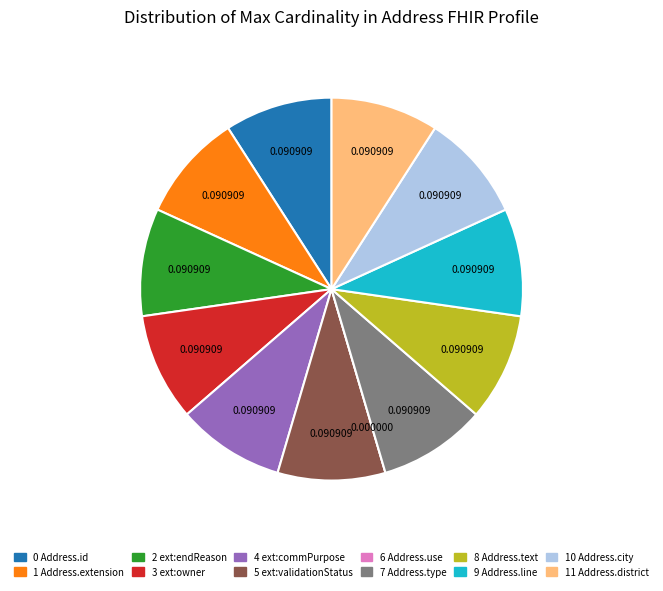

Is there any slice that represents more than half of the pie?

No